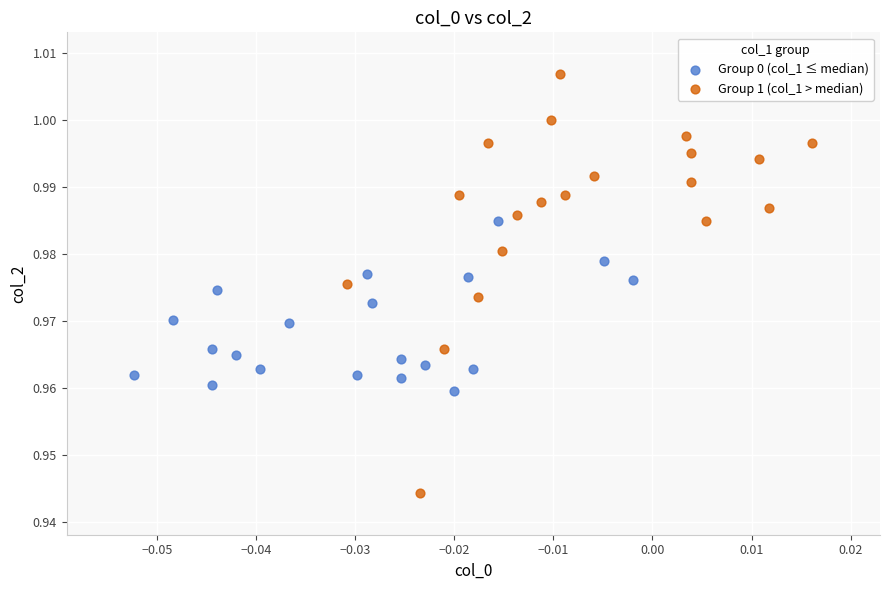

What are all the series names shown in the legend?

Group 0 (col_1 ≤ median), Group 1 (col_1 > median)